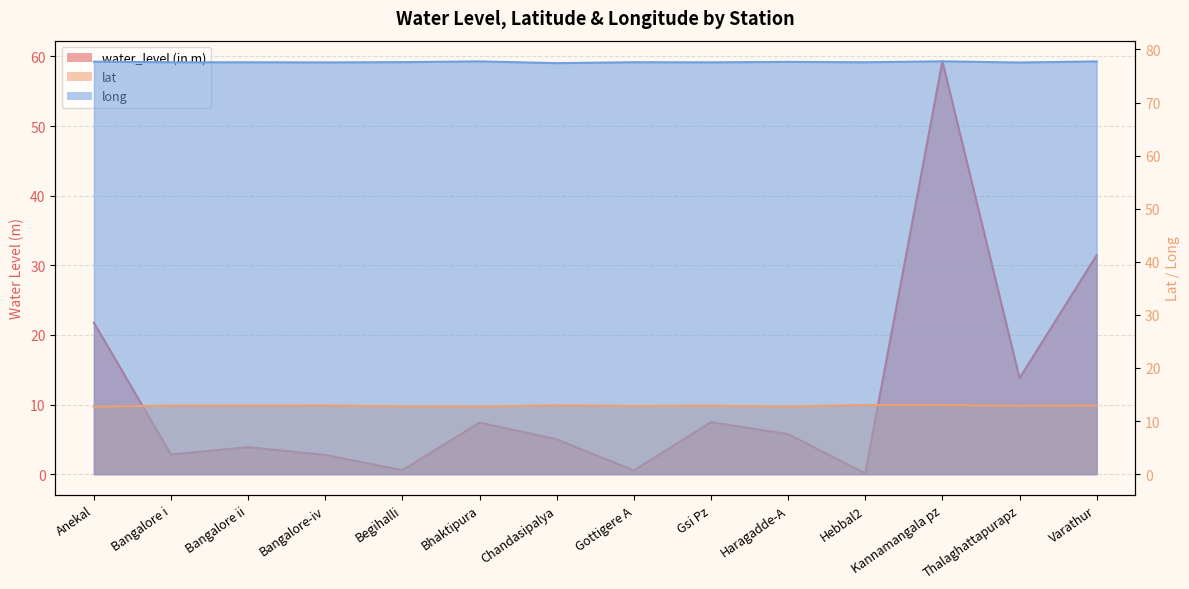

What is the difference between the long values at Chandasipalya and Bangalore ii?

0.2